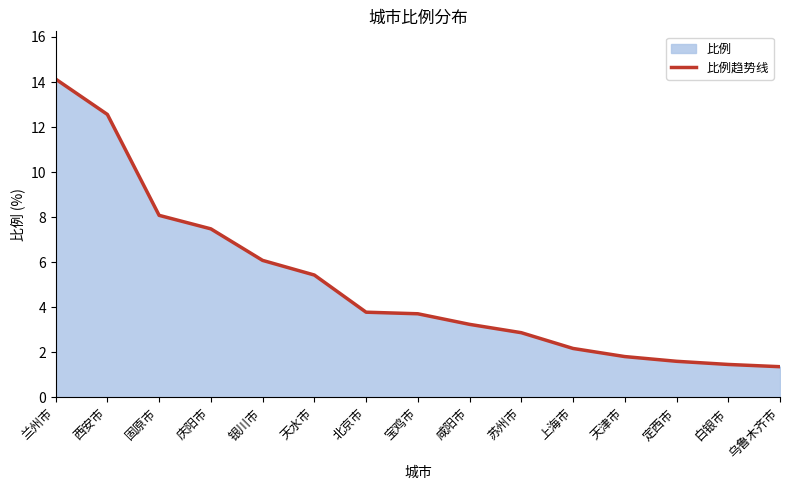

Between 定西市 and 银川市, which is larger?

银川市